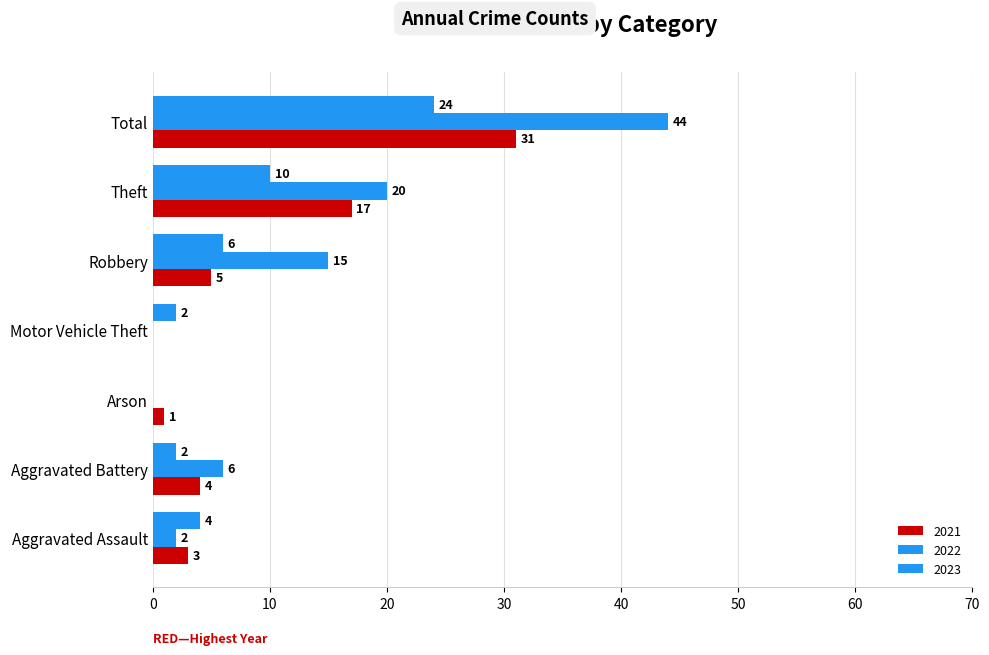

What is the difference between the 2021 values at Robbery and Aggravated Assault?

2